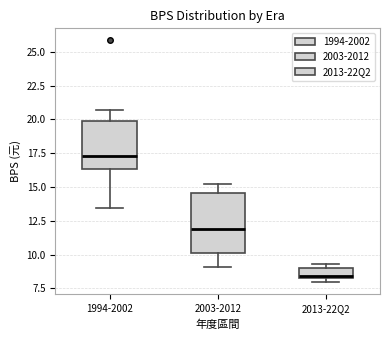

Reading left to right, read every box against the y-axis: the position of its median line, the range the box covers, and the ends of its whiskers. The values are not printed on the chart, so give them approximately, as read against the axis.

1994-2002: median 17.5, box 16.5 to 20.0, whiskers 13.5 to 20.5
2003-2012: median 12.0, box 10.0 to 14.5, whiskers 9.0 to 15.0
2013-22Q2: median 8.5 (just above the box's lower edge), box 8.5 to 9.0, whiskers 8.0 to 9.5